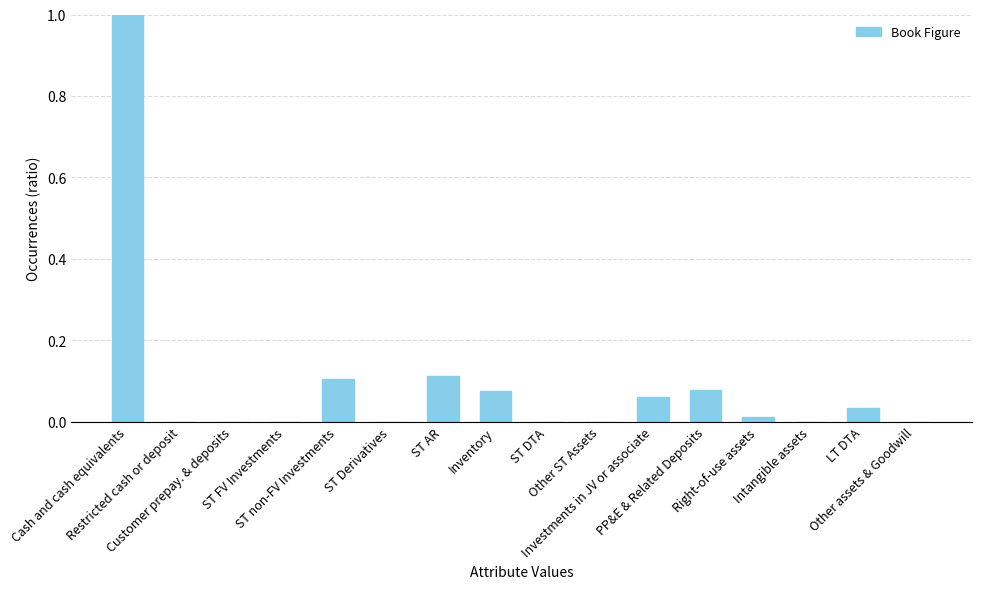

What is the sum of all values?

1.5